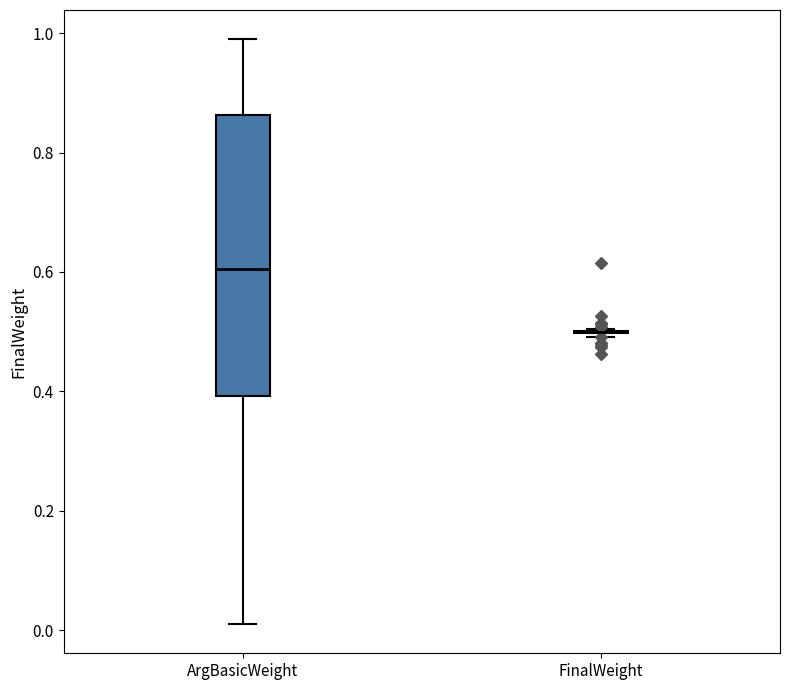

Reading left to right, transcribe this box plot: for each box, give where its median line is, the range the box spans, and where its two whiskers end, as read against the y-axis. The values are not printed on the chart, so give them approximately, as read against the axis.

ArgBasicWeight: median 0.60, box 0.40 to 0.86, whiskers 0.02 to 1.00
FinalWeight: box collapsed to a line at 0.50, whiskers 0.50 to 0.50